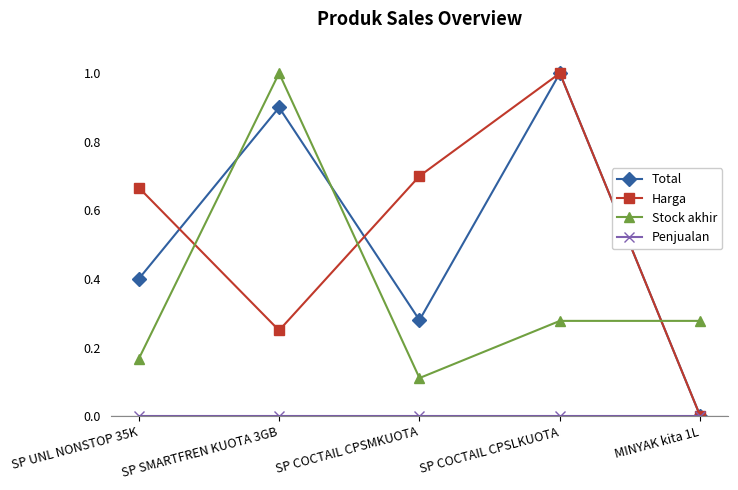

List the labels in order of Harga value, smallest first.

MINYAK kita 1L, SP SMARTFREN KUOTA 3GB, SP UNL NONSTOP 35K, SP COCTAIL CPSMKUOTA, SP COCTAIL CPSLKUOTA